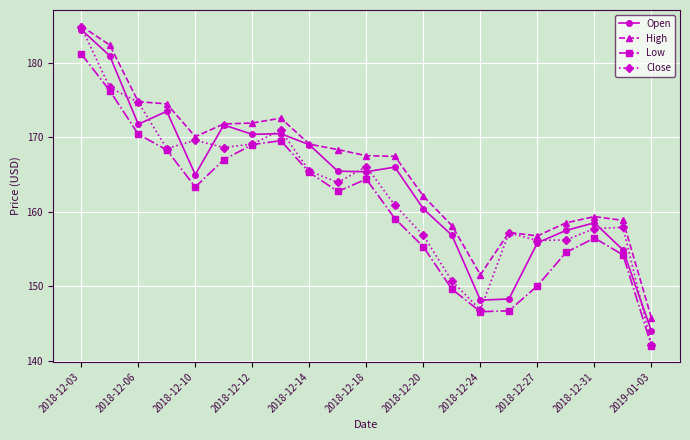

True or false: Close has more than 2 points higher than both neighbors.

True